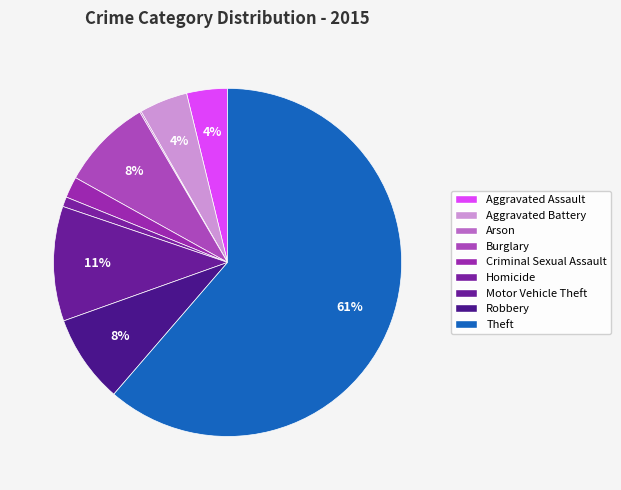

Which has a higher value, Aggravated Battery or Theft?

Theft